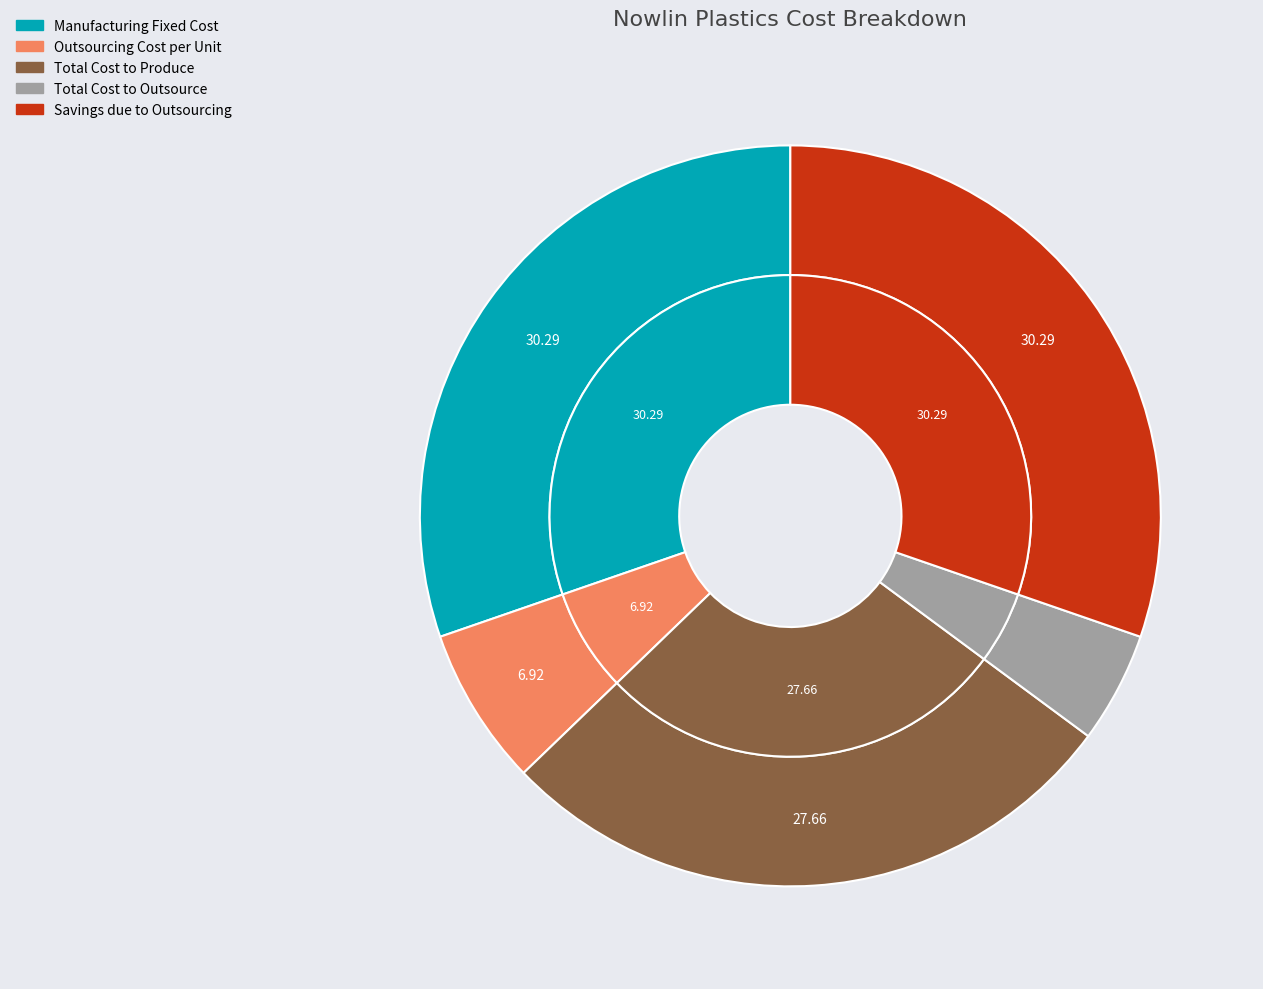

Combined, do Total Cost to Outsource and Outsourcing Cost per Unit account for over 50%?

No